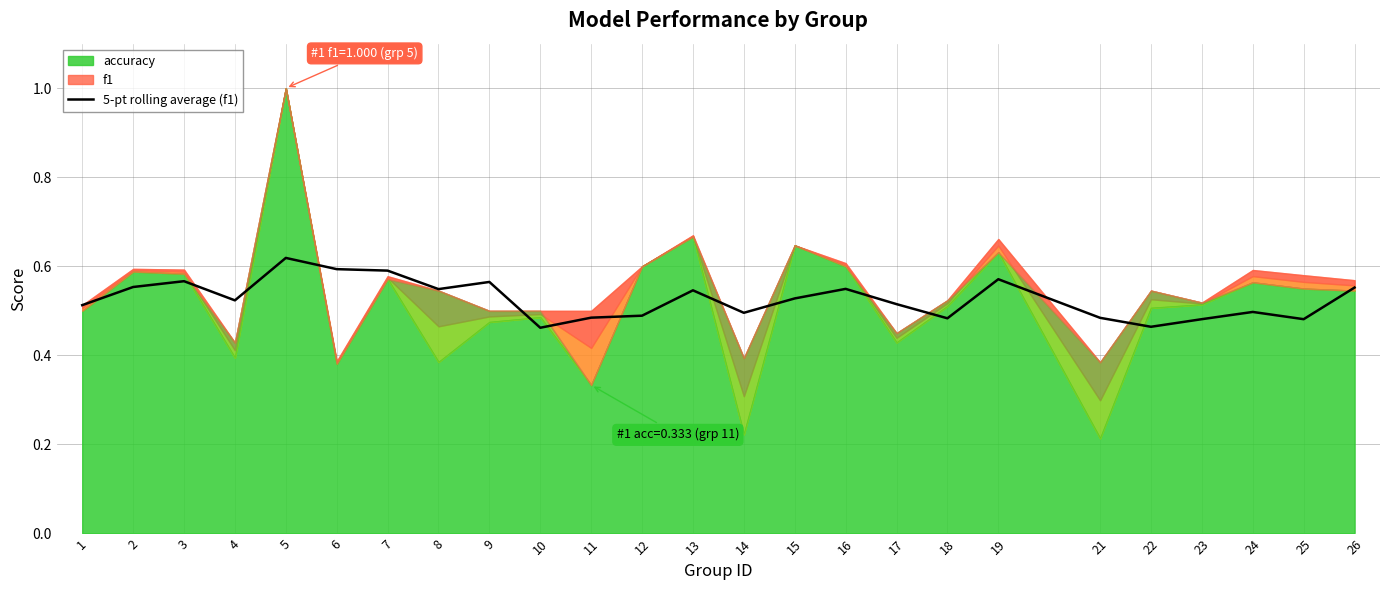

How many lines are shown in the chart?

1